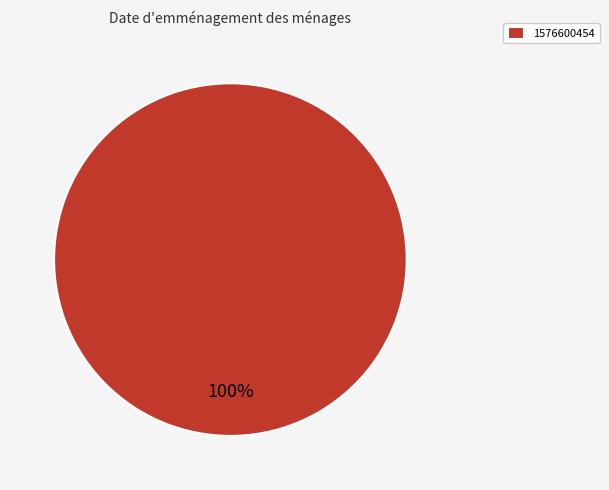

To the nearest percent, what portion does 1576600454 represent?

100%